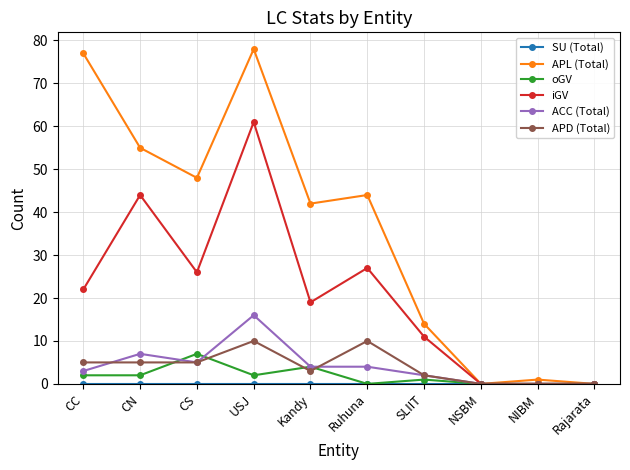

What is the total value across all series at Kandy?

72